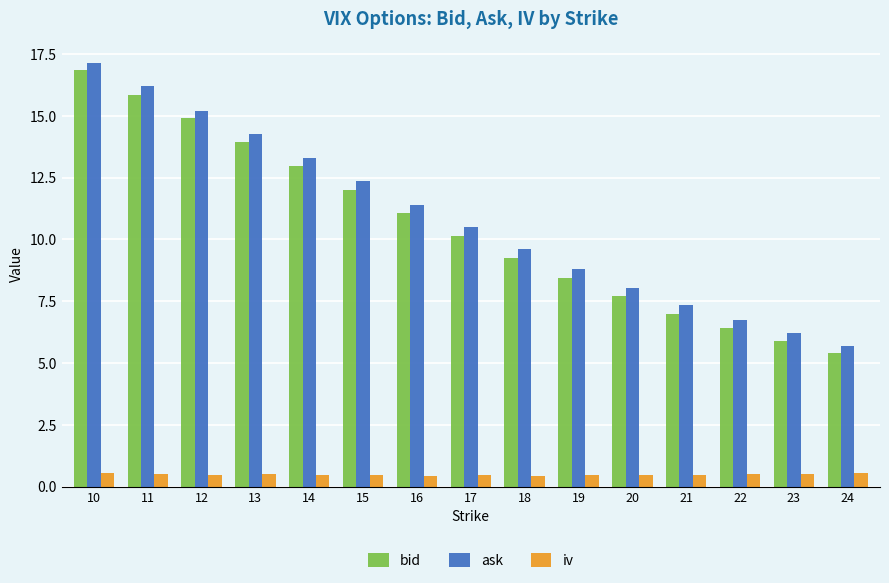

Is the value of iv at 22 greater than the value of bid at 11?

No